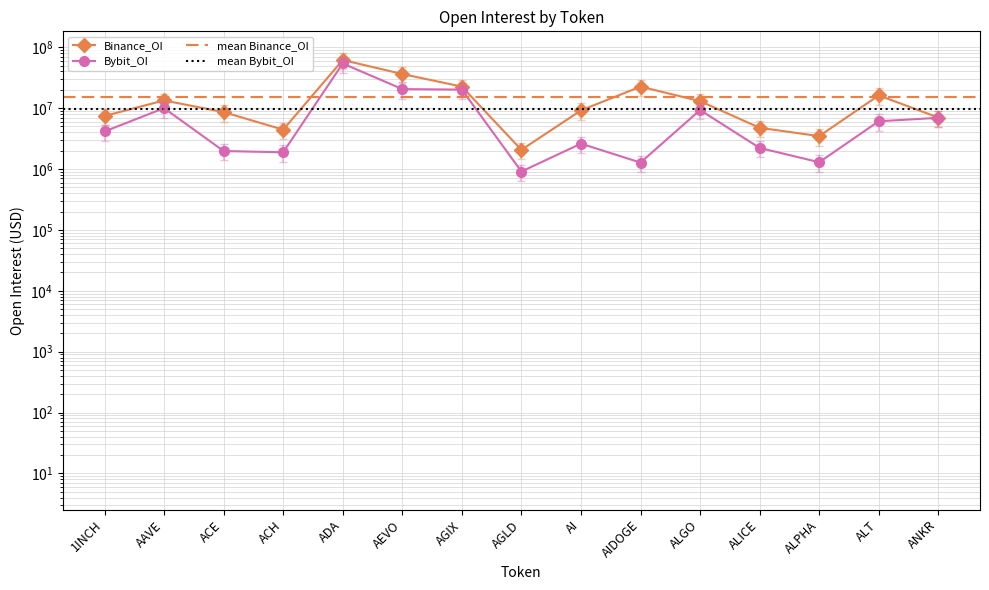

In Binance_OI, how many points are lower than both neighbors (excluding endpoints)?

3